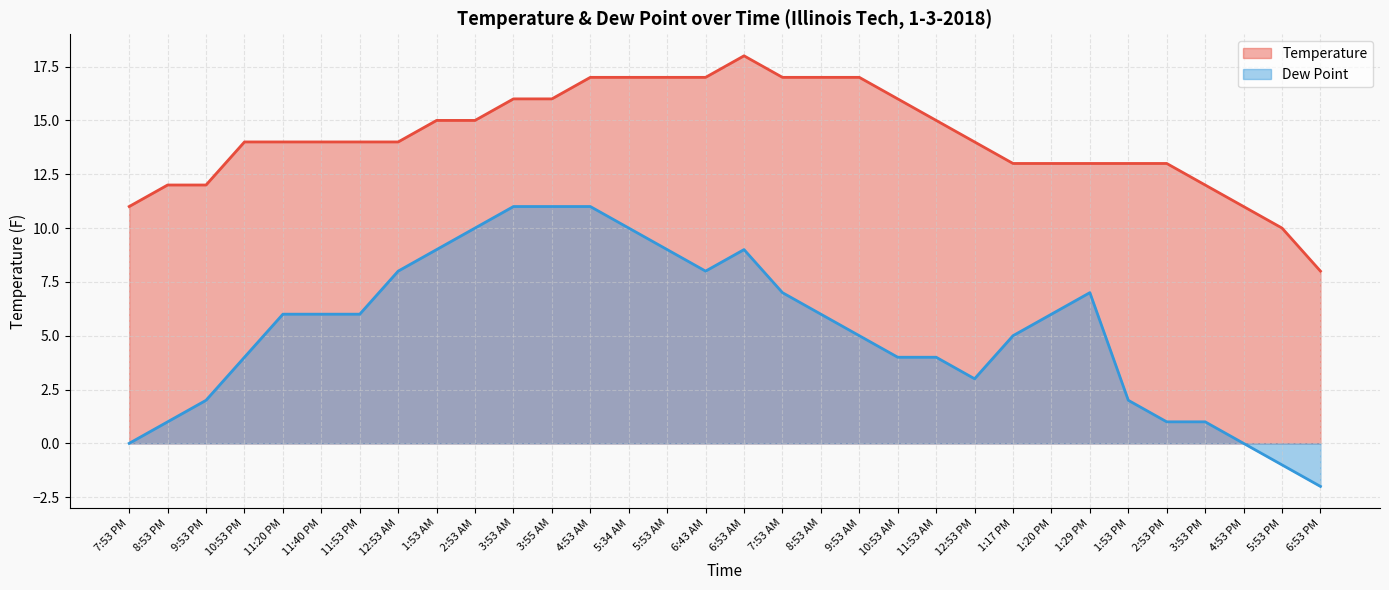

What is the value of the Dew Point point at the 20th from the left?

5